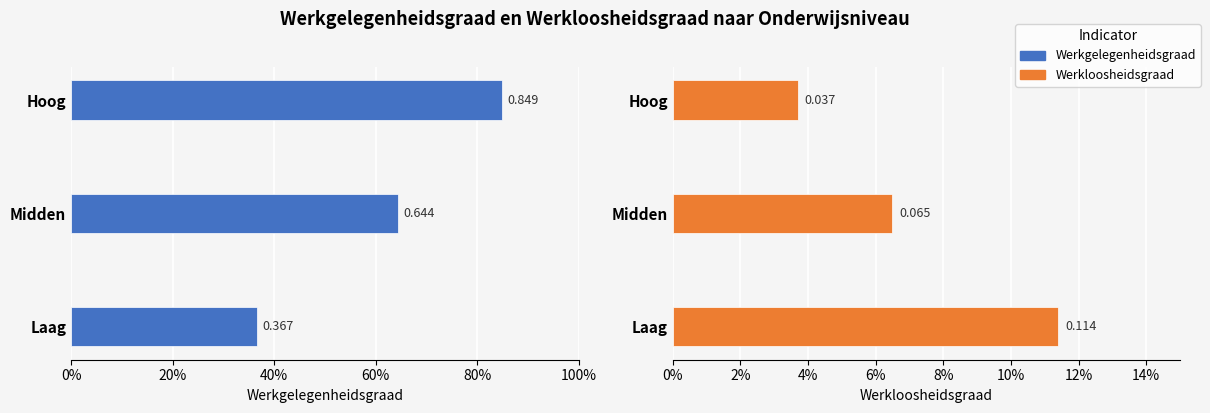

Rank the series at Midden from lowest to highest value.

Werkloosheidsgraad, Werkgelegenheidsgraad